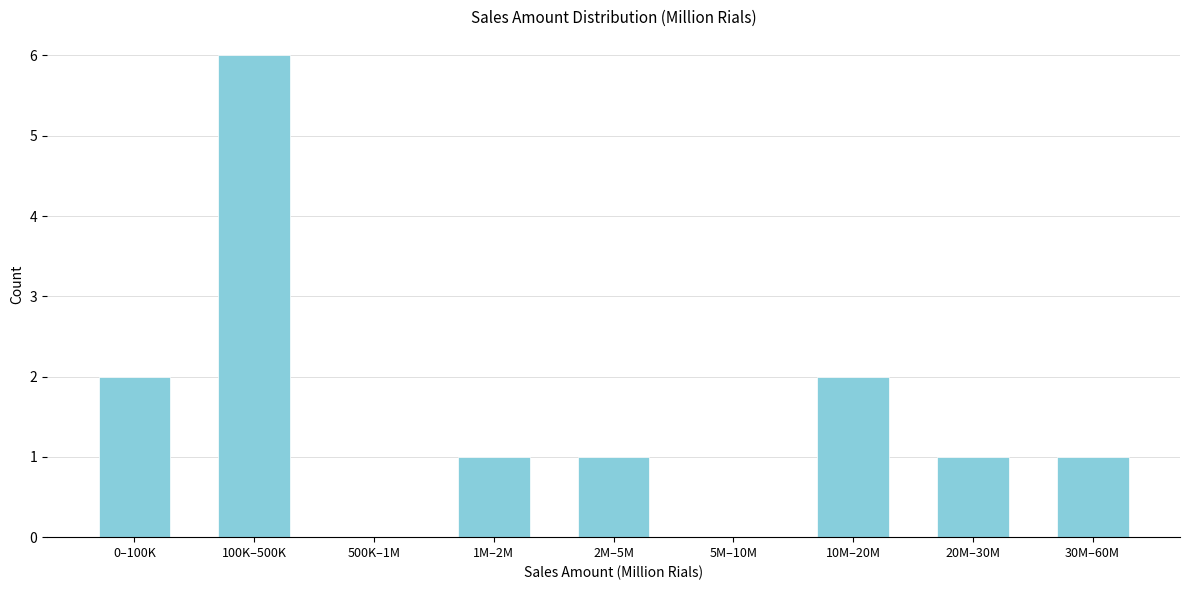

Reading left to right, transcribe all the data shown in this chart.

0–100K=2	100K–500K=6	500K–1M=0	1M–2M=1	2M–5M=1	5M–10M=0	10M–20M=2	20M–30M=1	30M–60M=1